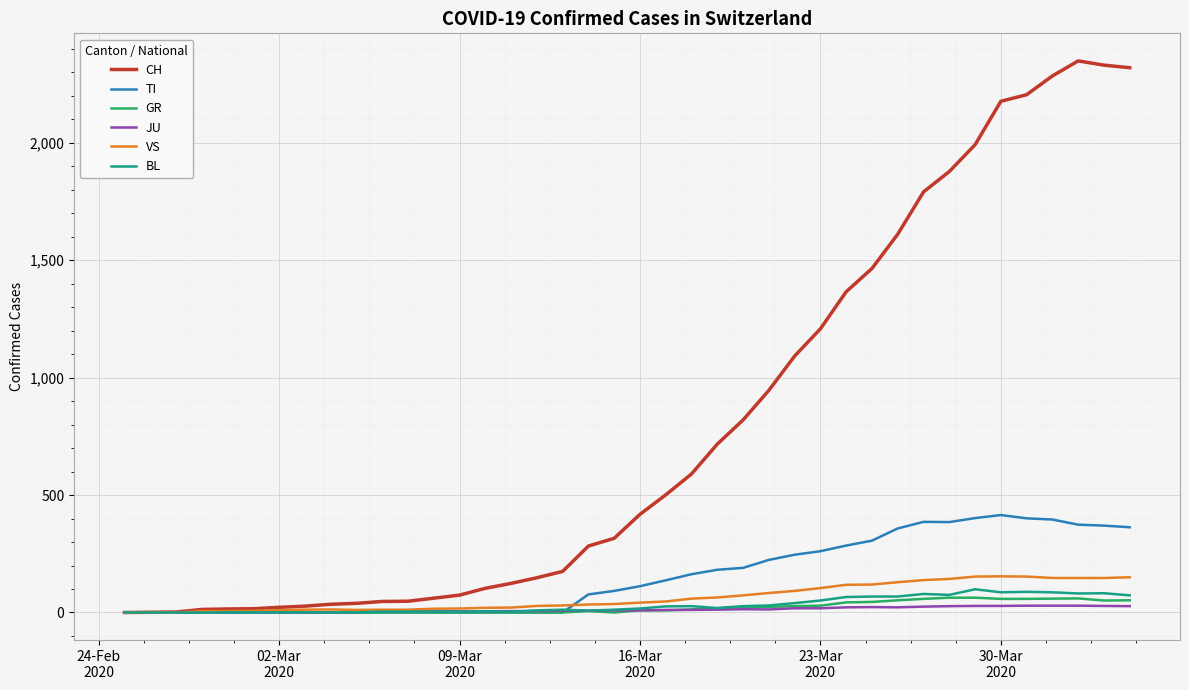

Which series has the largest total across all categories?

CH